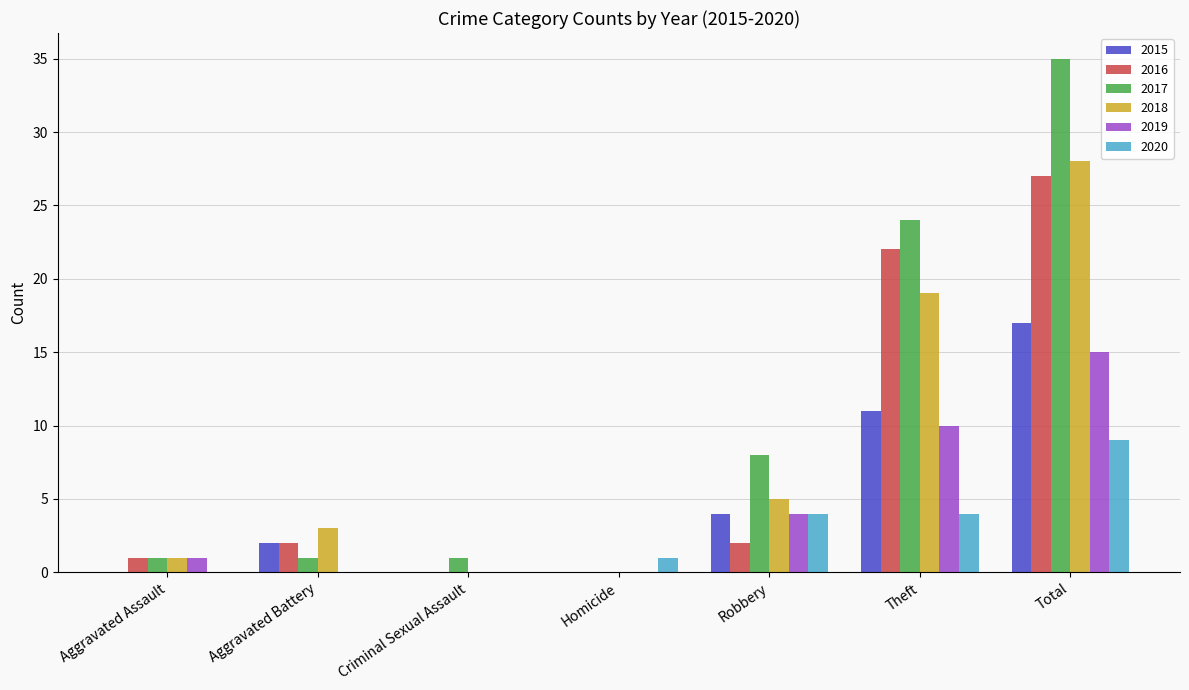

Reading right to left, transcribe all the data shown in this chart.

2015: 17	11	4	0	0	2	0
2016: 27	22	2	0	0	2	1
2017: 35	24	8	0	1	1	1
2018: 28	19	5	0	0	3	1
2019: 15	10	4	0	0	0	1
2020: 9	4	4	1	0	0	0